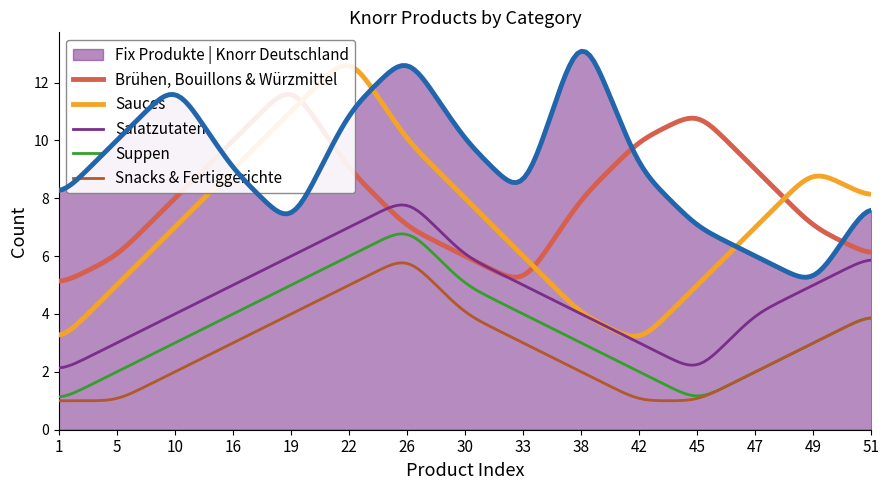

What are all the series names shown in the legend?

Fix Produkte | Knorr Deutschland, Brühen, Bouillons & Würzmittel, Sauces, Salatzutaten, Suppen, Snacks & Fertiggerichte